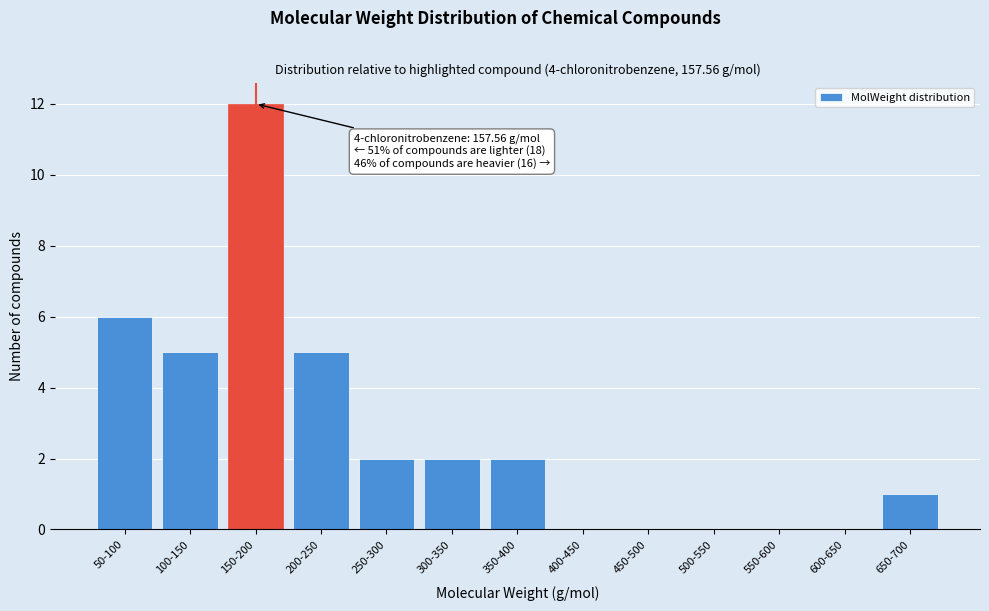

Reading left to right, extract all data points from this chart.

50-100=6	100-150=5	150-200=12	200-250=5	250-300=2	300-350=2	350-400=2	400-450=0	450-500=0	500-550=0	550-600=0	600-650=0	650-700=1